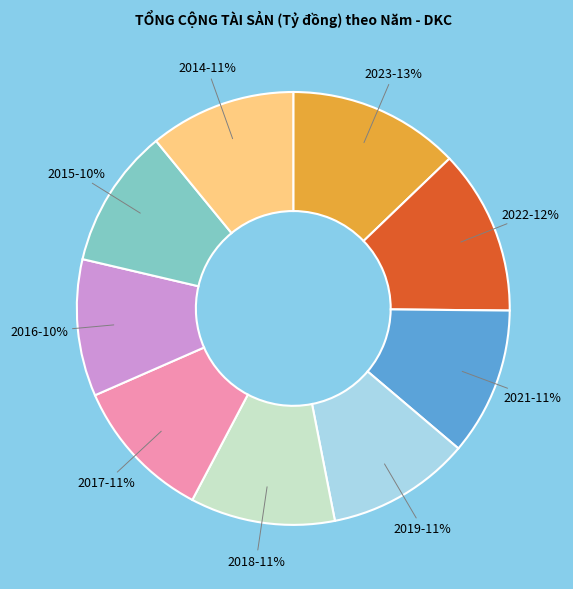

How many segments does this pie chart have?

9